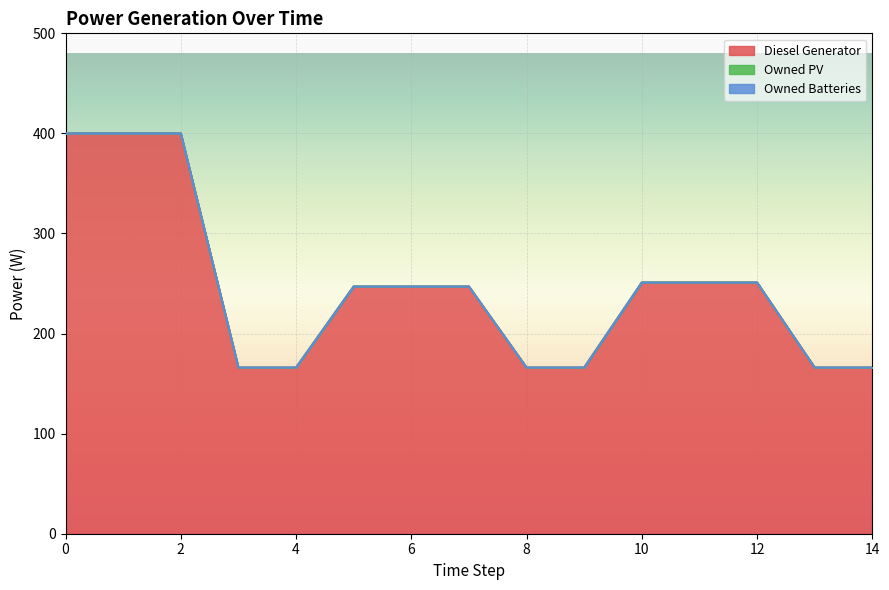

True or false: Owned Batteries and Diesel Generator cross at least once.

False